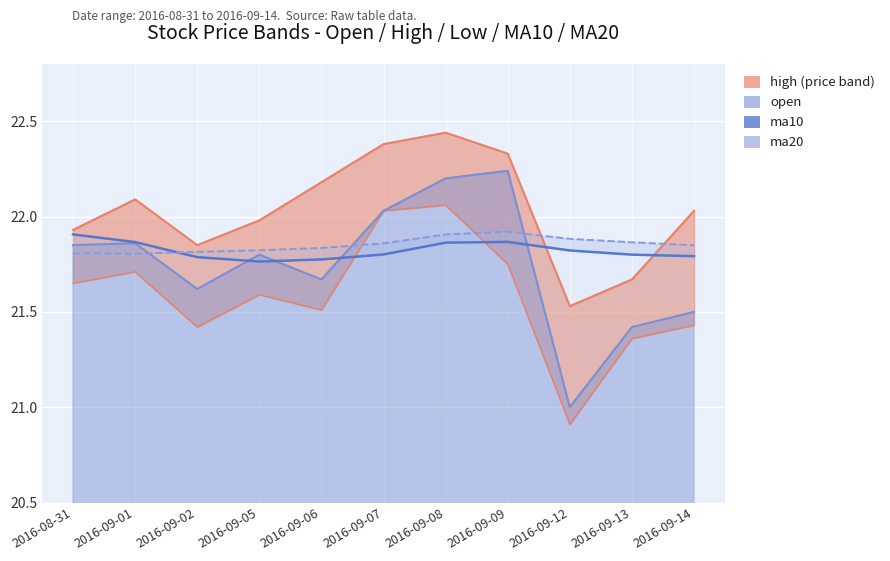

What is the minimum value shown in the chart?

20.9